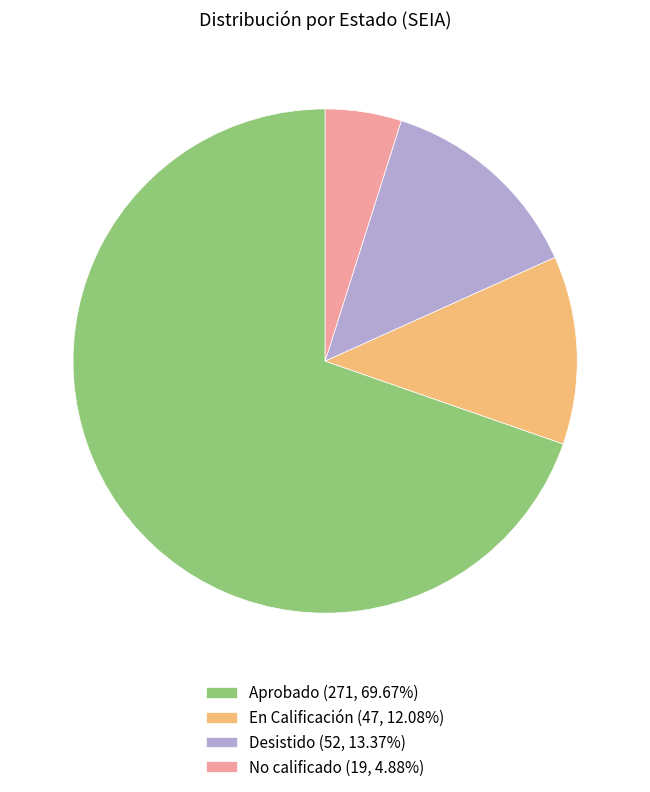

What is the largest slice in the pie chart?

Aprobado